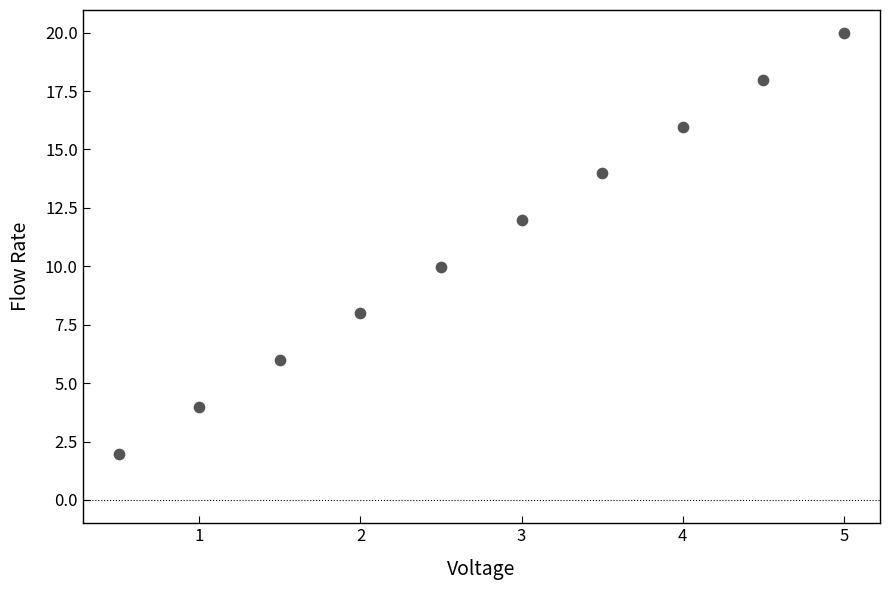

What is the range of X values (max minus min)?

4.5